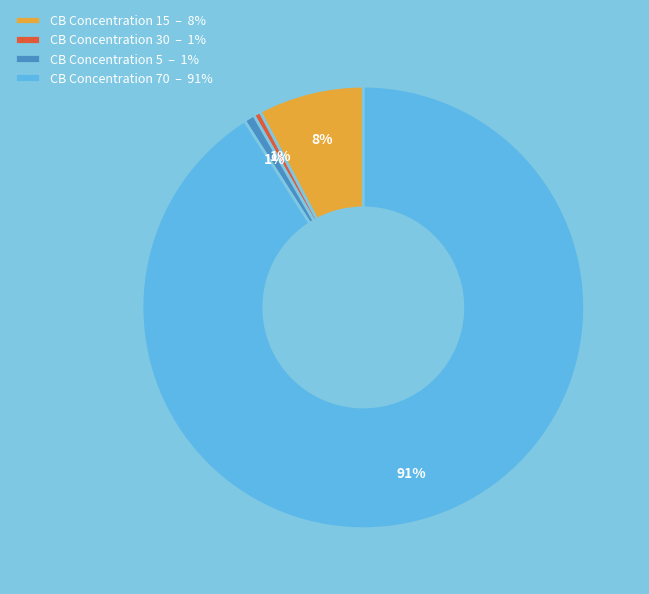

To the nearest percent, what is the average slice percentage?

25%